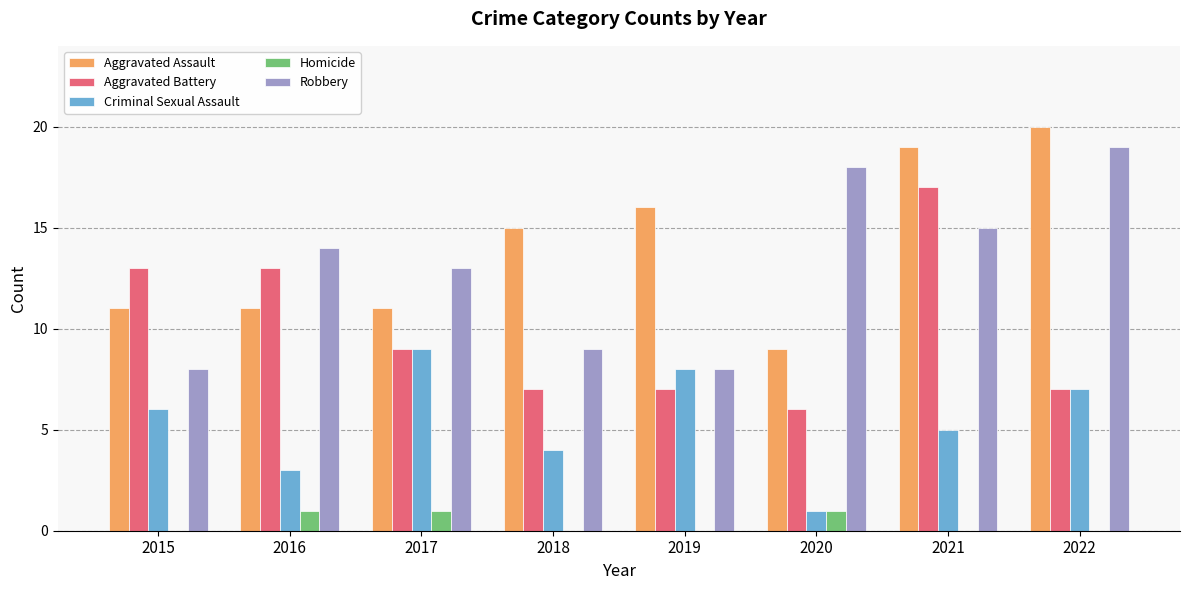

Reading right to left, transcribe all the data shown in this chart.

Aggravated Assault: 2022=20	2021=19	2020=9	2019=16	2018=15	2017=11	2016=11	2015=11
Aggravated Battery: 2022=7	2021=17	2020=6	2019=7	2018=7	2017=9	2016=13	2015=13
Criminal Sexual Assault: 2022=7	2021=5	2020=1	2019=8	2018=4	2017=9	2016=3	2015=6
Homicide: 2022=0	2021=0	2020=1	2019=0	2018=0	2017=1	2016=1	2015=0
Robbery: 2022=19	2021=15	2020=18	2019=8	2018=9	2017=13	2016=14	2015=8